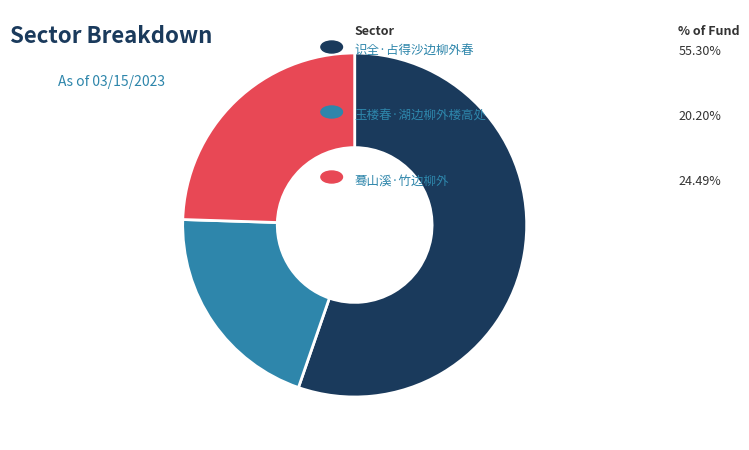

How many segments does this pie chart have?

3